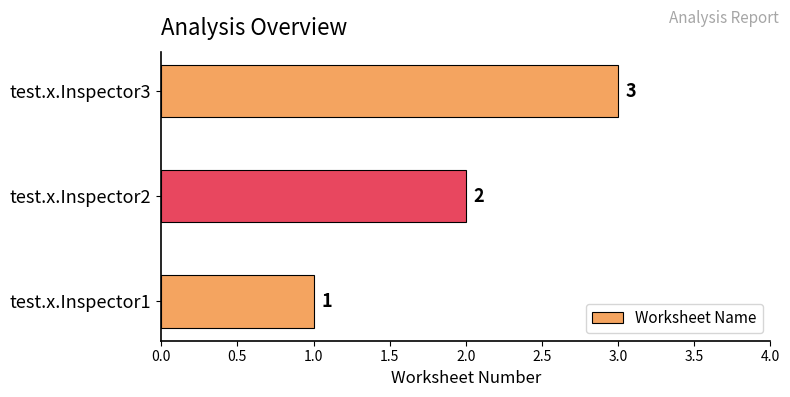

How many values are below 2?

1